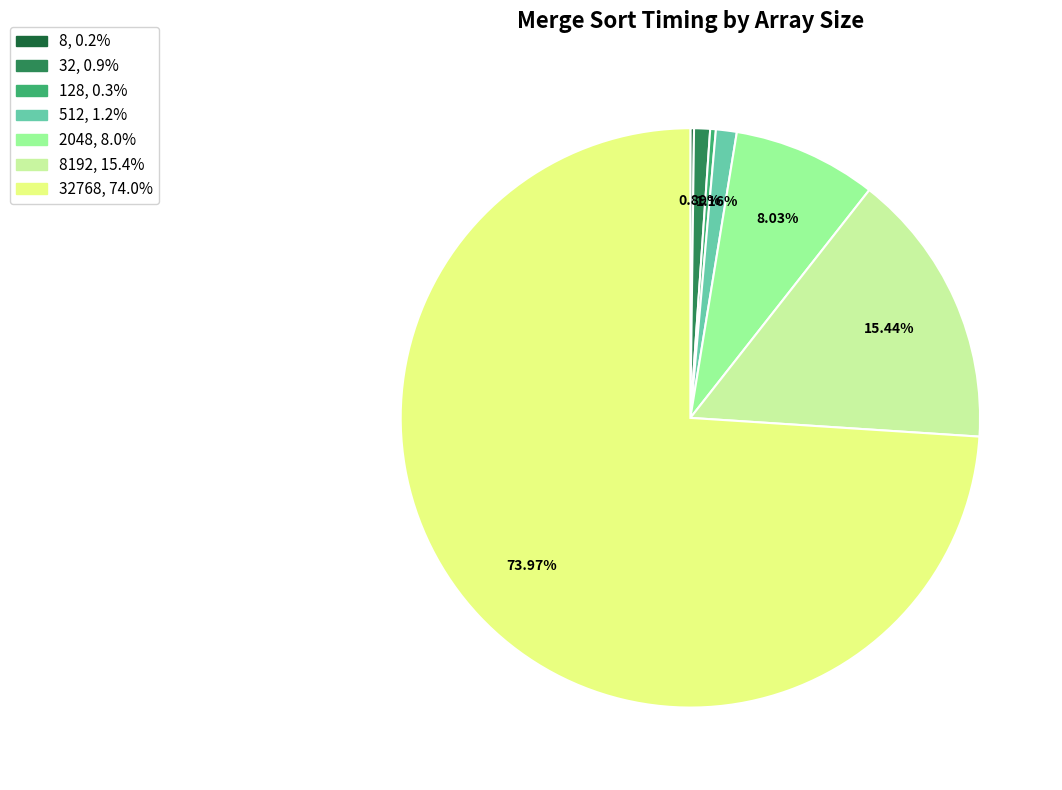

Is there a majority slice in this chart?

Yes